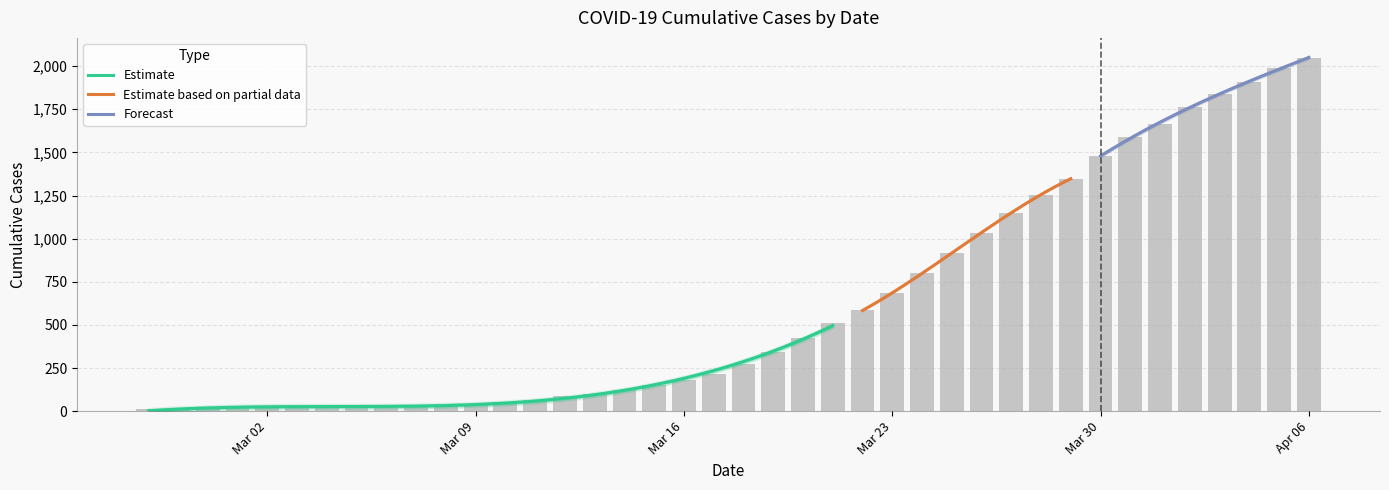

What position from the right is 2020-03-21?

17